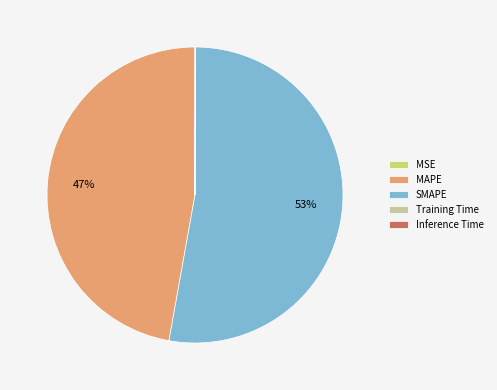

To the nearest percent, what is the average slice percentage?

20%